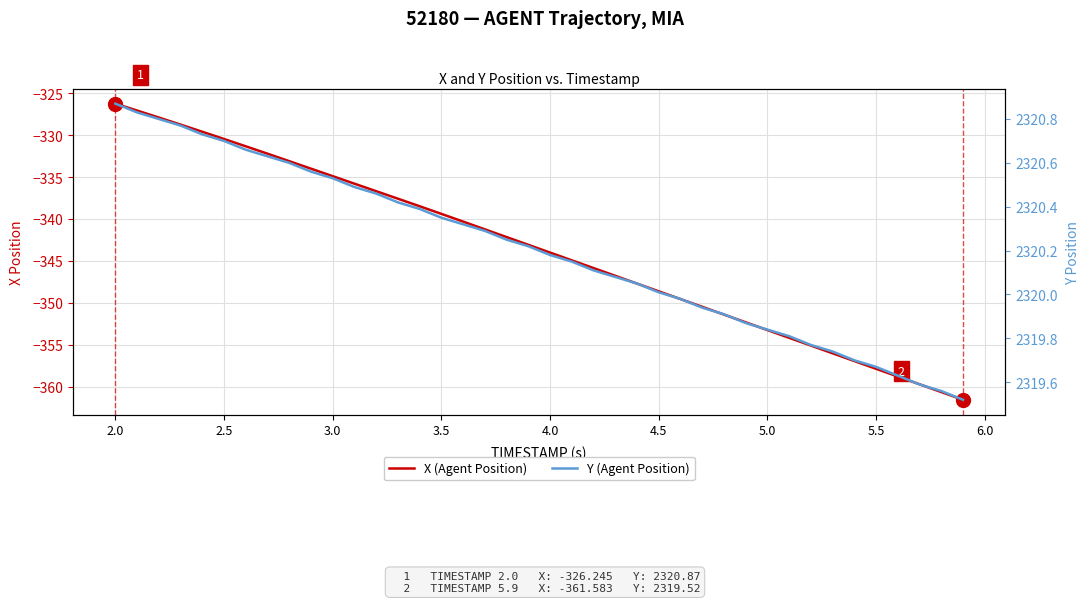

What is the value of the Y (Agent Position) point at the 11th from the left?

2320.5